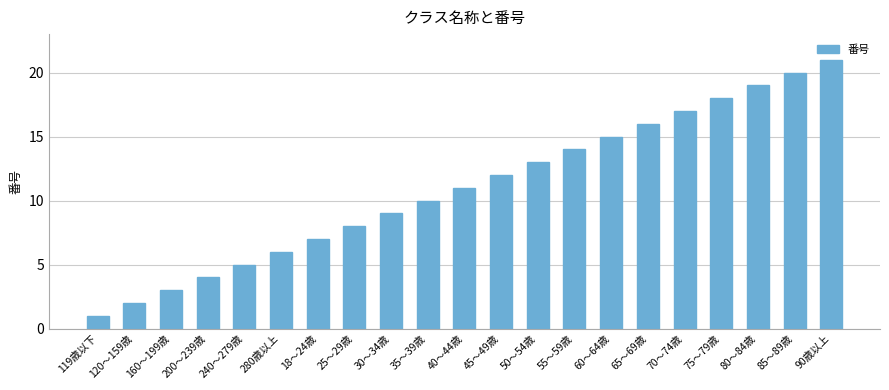

What is the difference between the values at 240～279歳 and 120～159歳?

3